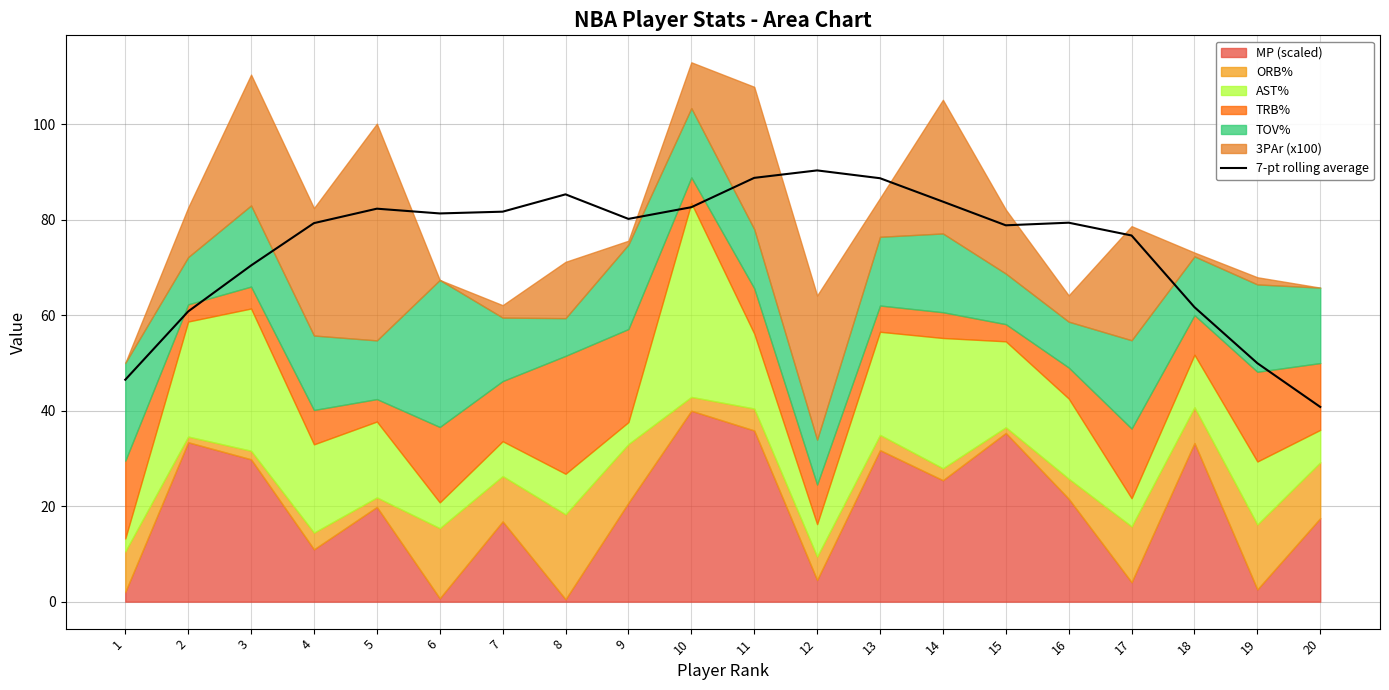

Read the value at 9.

80.2